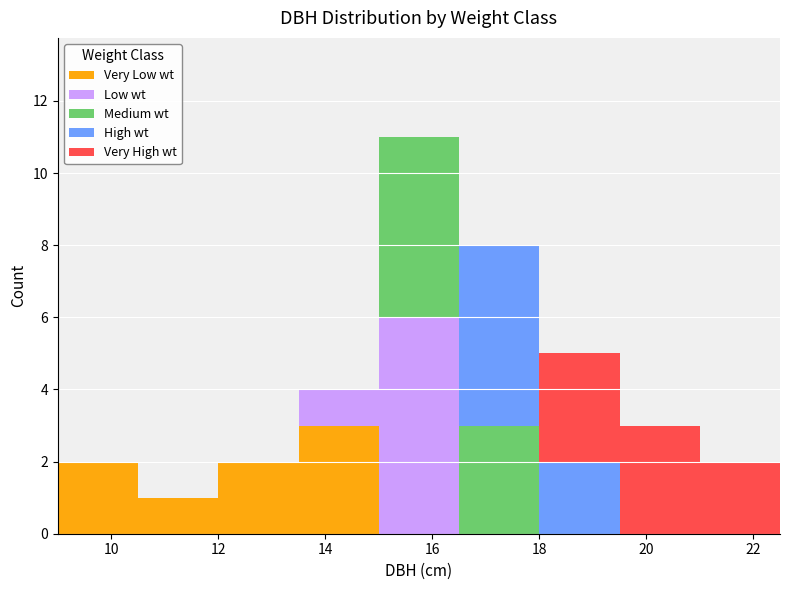

What is the total height of the stacked bar covering 18.0 to 19.5 on the x-axis? Neither the bar edges nor the heights are printed on the chart, so give them approximately, as read against the axes.

5